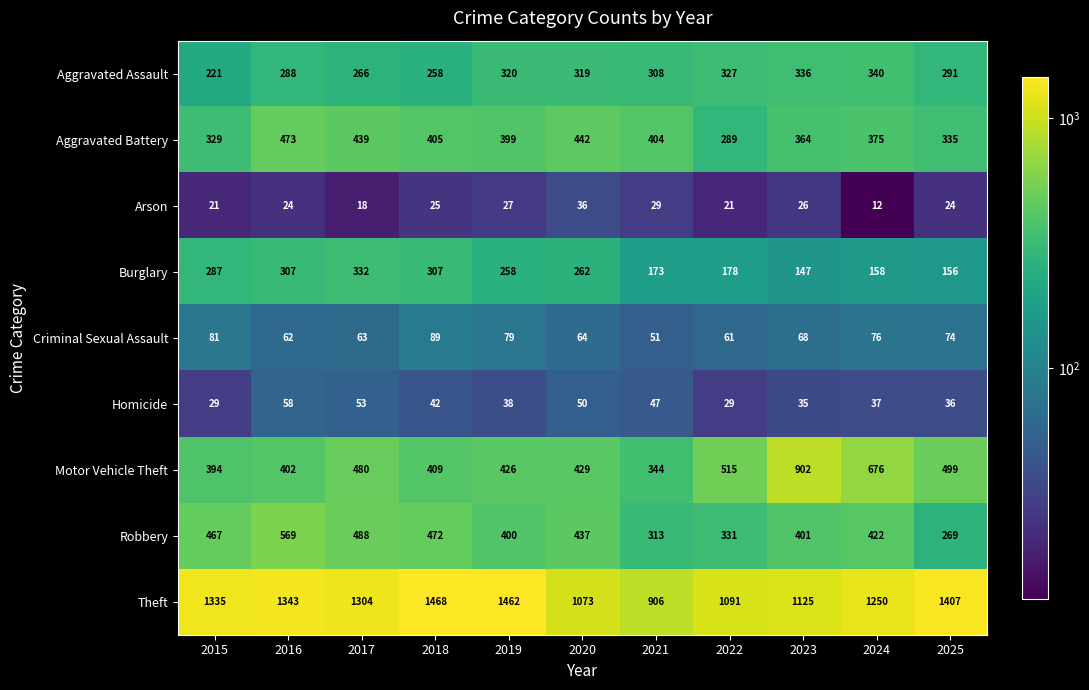

What is the average value of the Criminal Sexual Assault series?

70